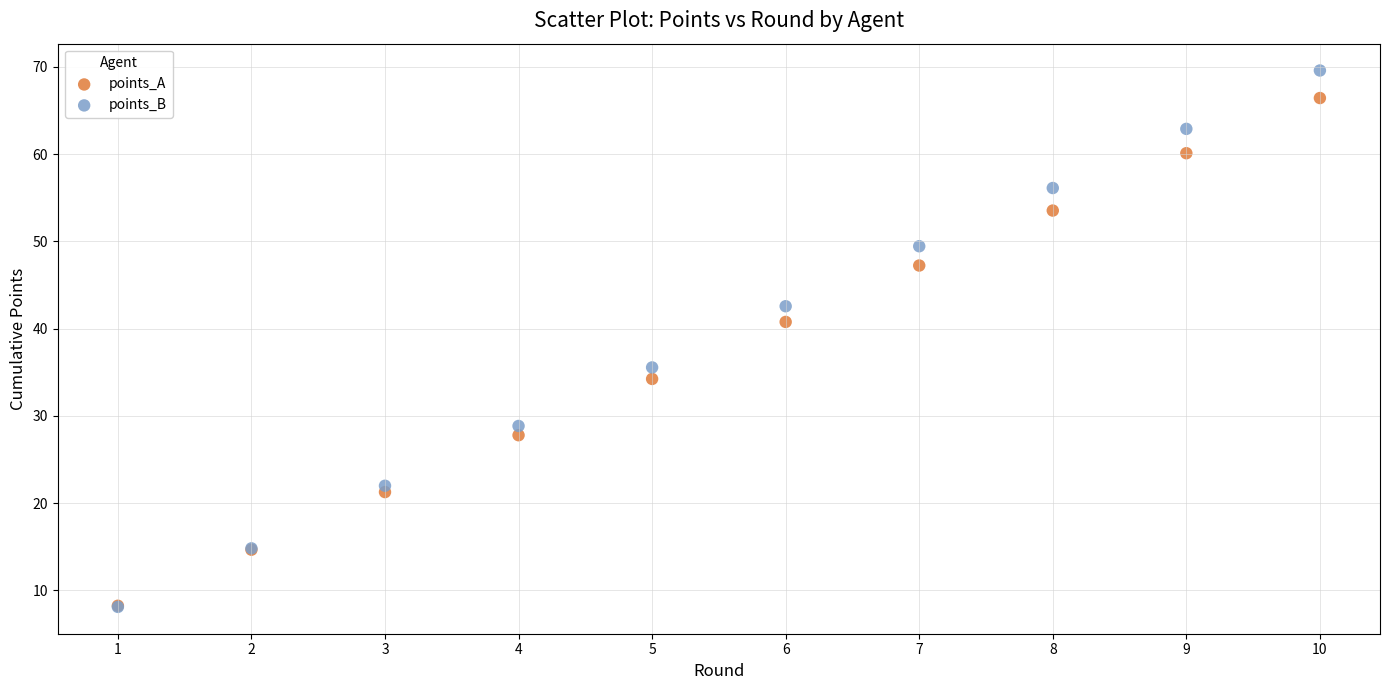

What are all the series names shown in the legend?

points_A, points_B